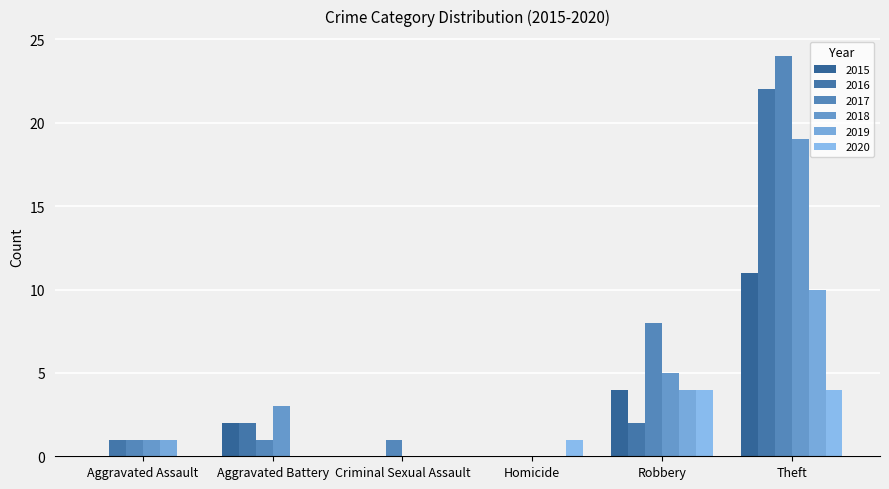

Reading right to left, extract all data points from this chart.

2015: Theft=11	Robbery=4	Homicide=0	Criminal Sexual Assault=0	Aggravated Battery=2	Aggravated Assault=0
2016: Theft=22	Robbery=2	Homicide=0	Criminal Sexual Assault=0	Aggravated Battery=2	Aggravated Assault=1
2017: Theft=24	Robbery=8	Homicide=0	Criminal Sexual Assault=1	Aggravated Battery=1	Aggravated Assault=1
2018: Theft=19	Robbery=5	Homicide=0	Criminal Sexual Assault=0	Aggravated Battery=3	Aggravated Assault=1
2019: Theft=10	Robbery=4	Homicide=0	Criminal Sexual Assault=0	Aggravated Battery=0	Aggravated Assault=1
2020: Theft=4	Robbery=4	Homicide=1	Criminal Sexual Assault=0	Aggravated Battery=0	Aggravated Assault=0